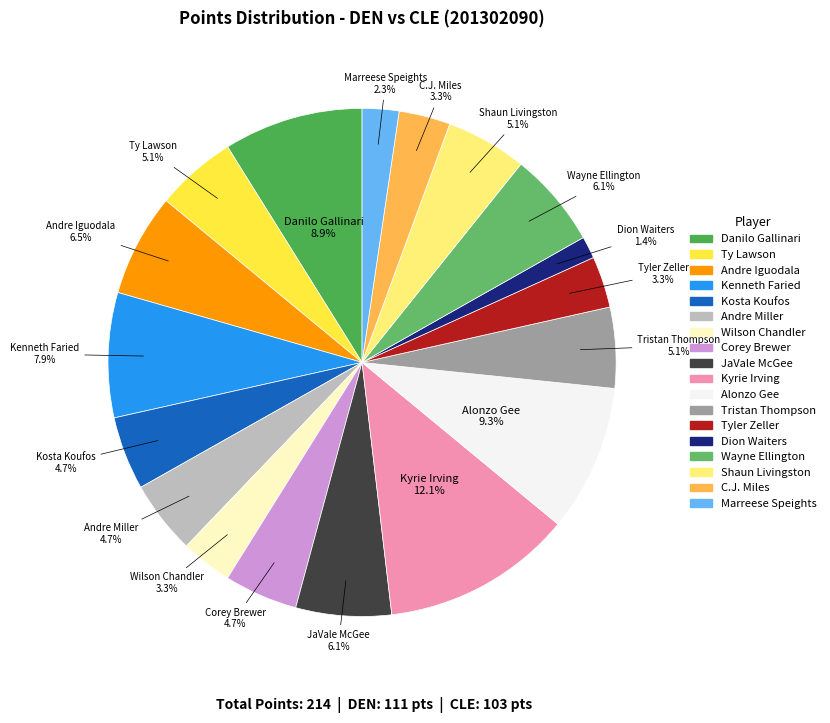

Is there a majority slice in this chart?

No